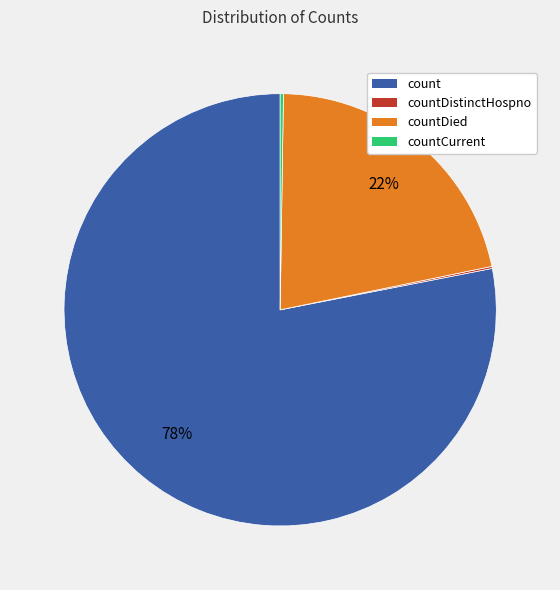

To the nearest percent, what is the difference between the largest and smallest slice percentages?

78%